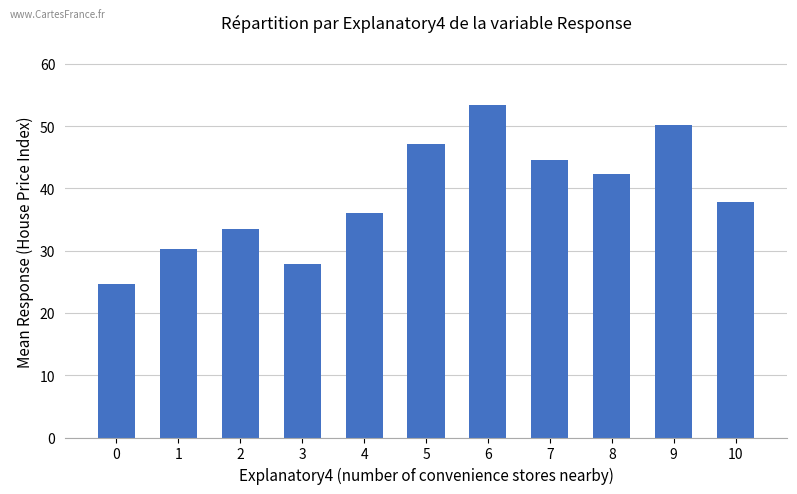

Where is the data nearest to the value 39?

10